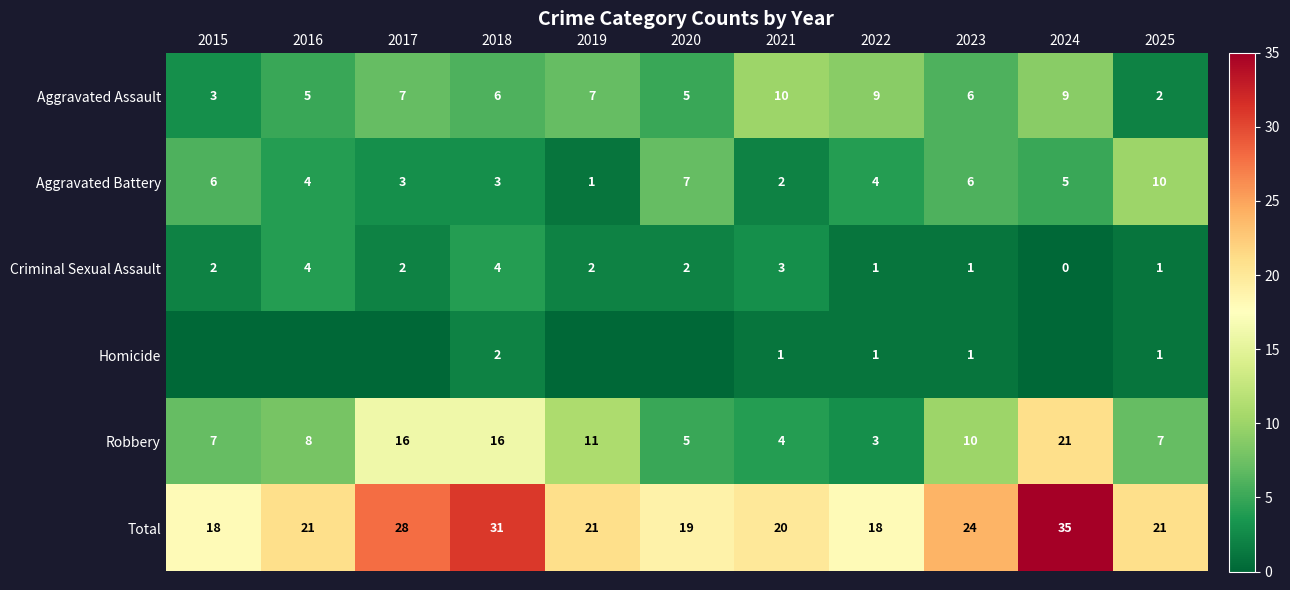

What is the sum of all Aggravated Assault values?

69